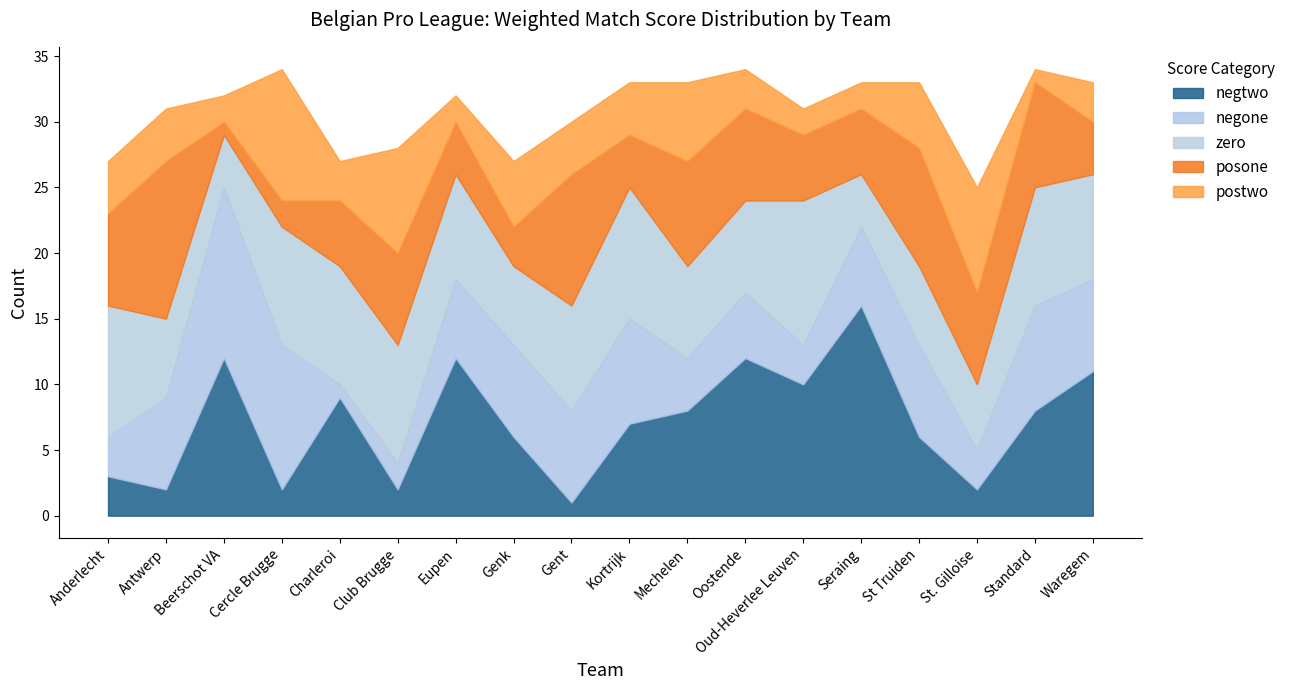

What is the minimum value for suml6_b1_wm_negtwo?

1